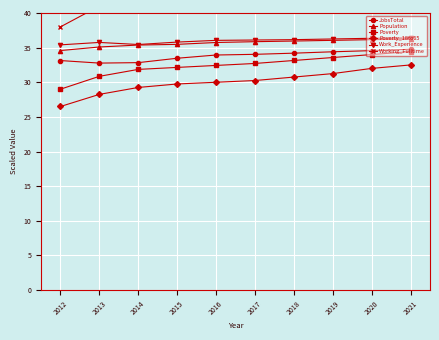

At which label does Population first exceed 35?

2013